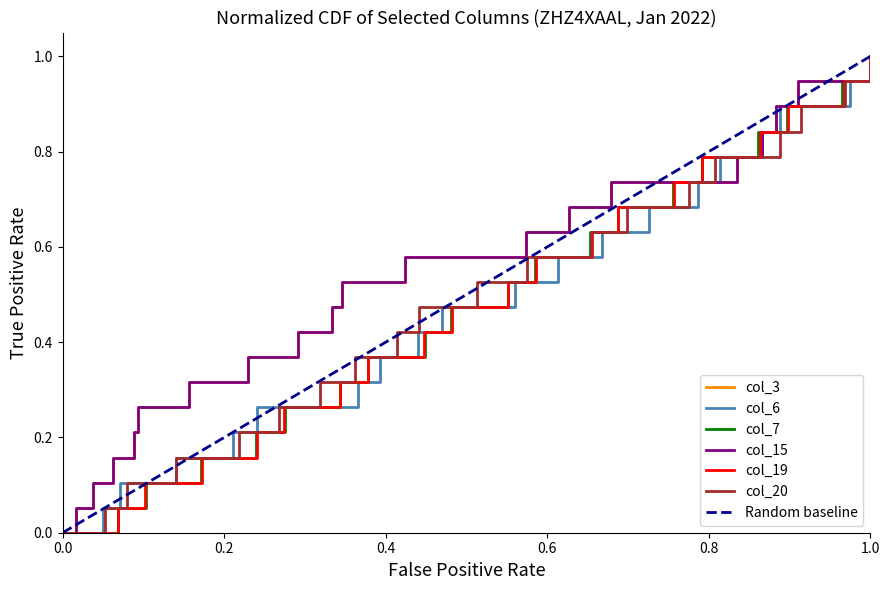

Is it true that col_6 equals 0.5 at 2022-01-10?

True